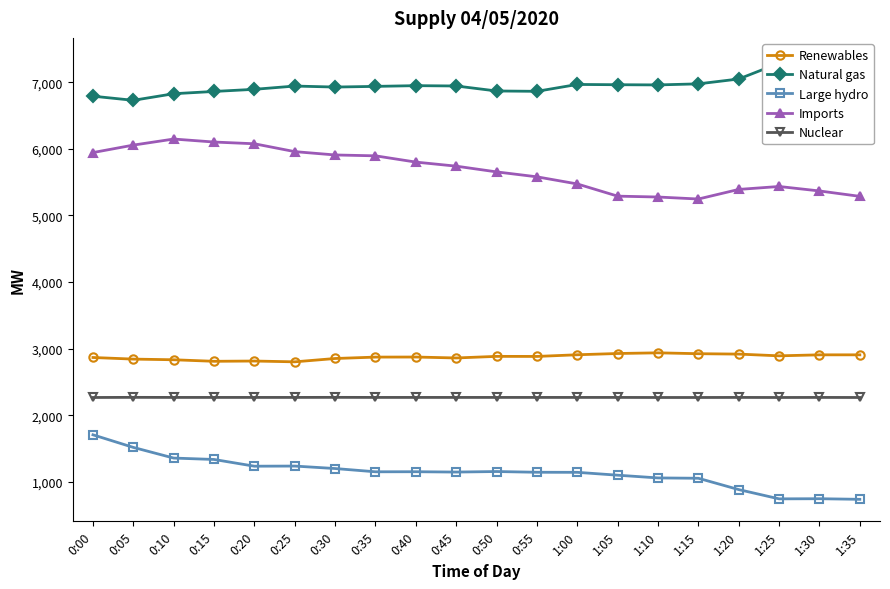

Does the chart display data point markers on the line(s)?

Yes